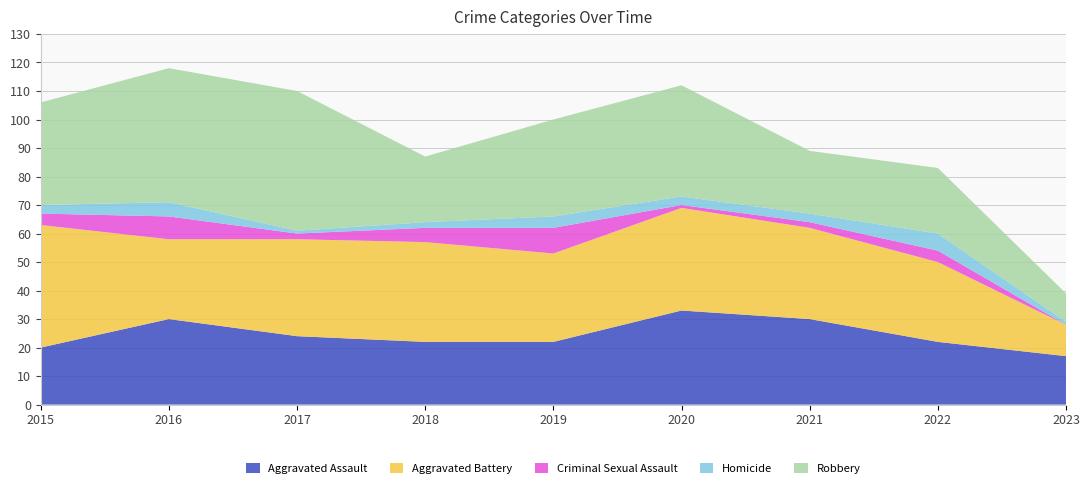

Reading left to right, extract all data points from this chart.

Aggravated Assault: 2015=20	2016=30	2017=24	2018=22	2019=22	2020=33	2021=30	2022=22	2023=17
Aggravated Battery: 2015=43	2016=28	2017=34	2018=35	2019=31	2020=36	2021=32	2022=28	2023=11
Criminal Sexual Assault: 2015=4	2016=8	2017=2	2018=5	2019=9	2020=1	2021=2	2022=4	2023=0
Homicide: 2015=3	2016=5	2017=1	2018=2	2019=4	2020=3	2021=3	2022=6	2023=1
Robbery: 2015=36	2016=47	2017=49	2018=23	2019=34	2020=39	2021=22	2022=23	2023=10